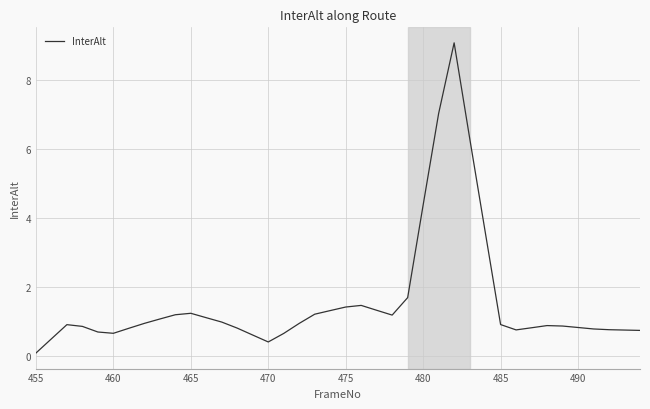

What is the maximum value shown in the chart?

9.1